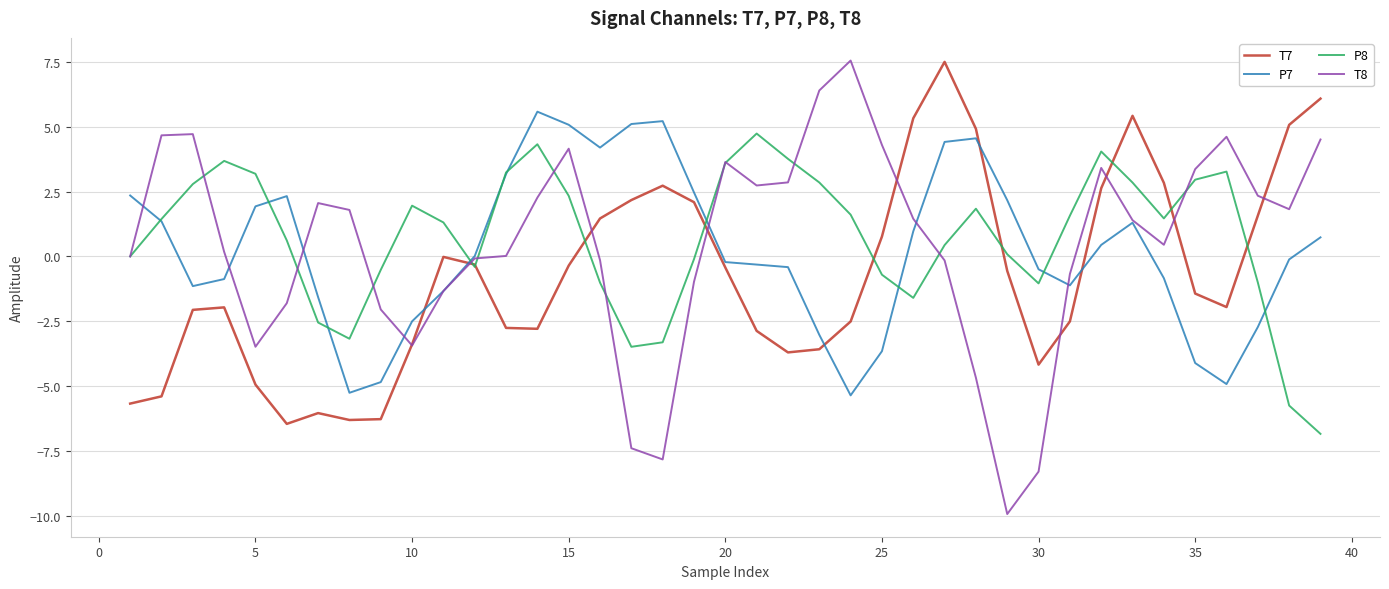

What is the minimum value shown in the chart?

-9.9